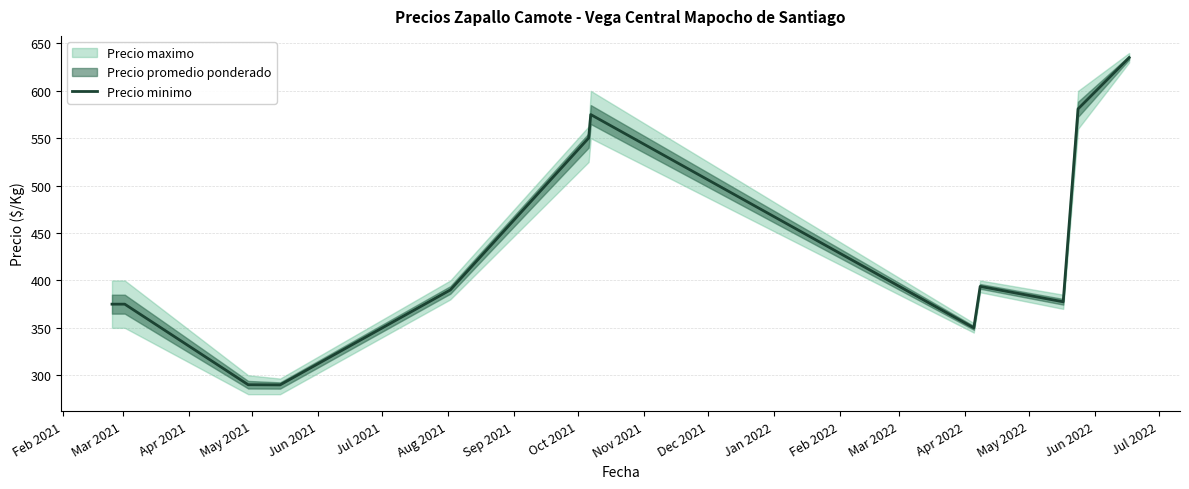

What is the sum of all values?

5182.3